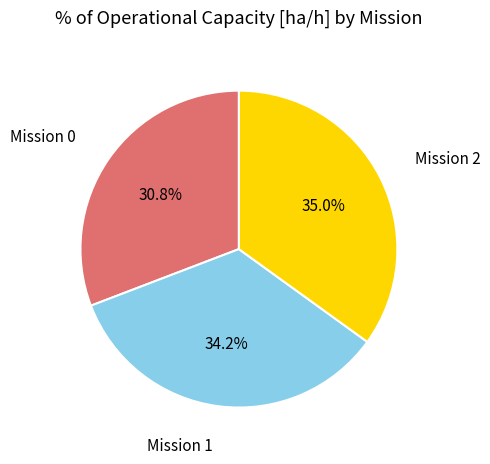

To the nearest percent, what is the difference between the largest and smallest slice percentages?

4%